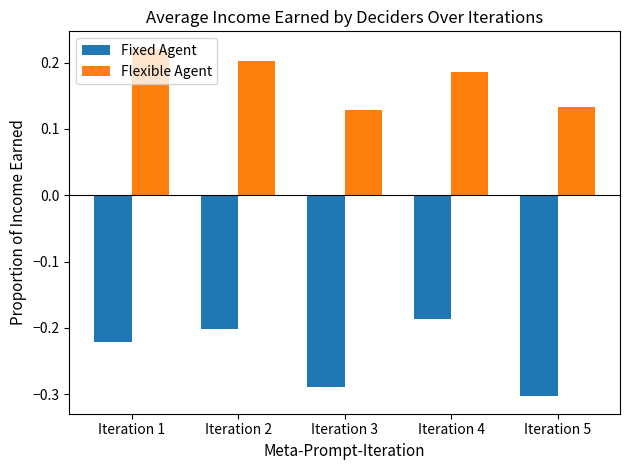

What is the sum of the Fixed Agent values at Iteration 2 and Iteration 5?

-0.5